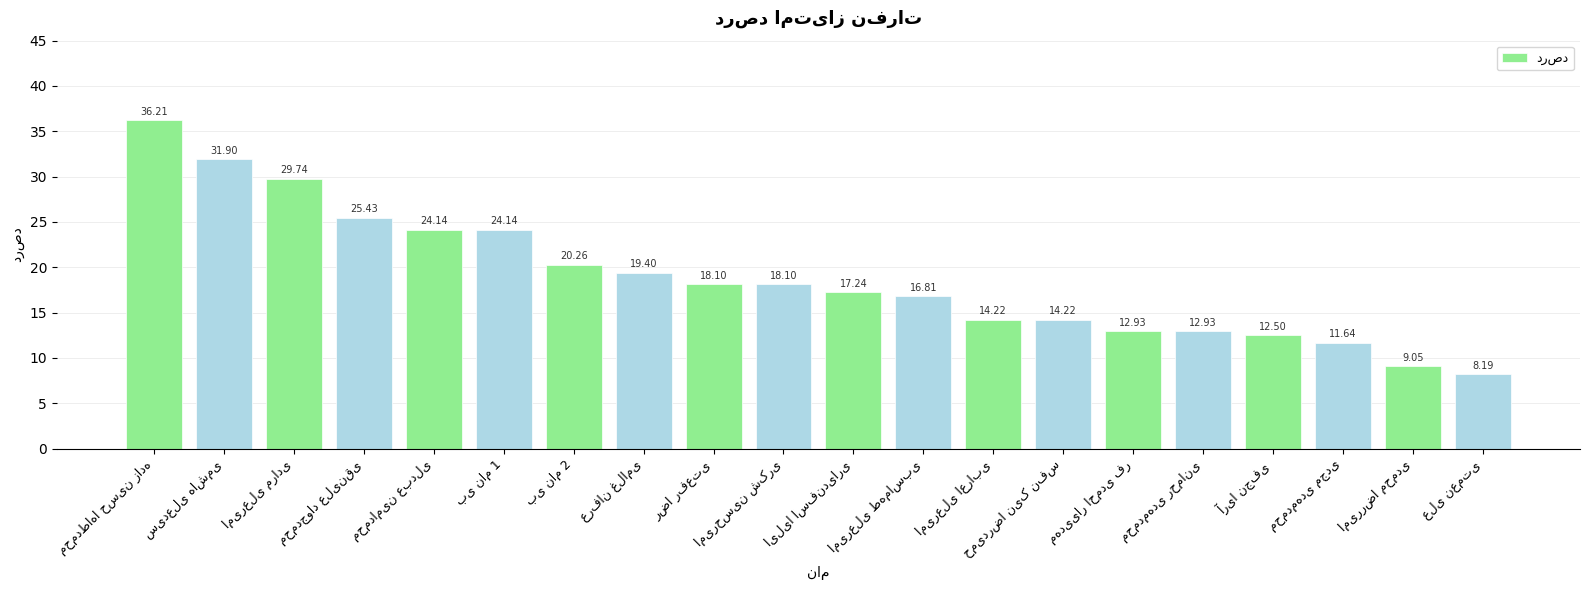

What is the average value?

18.9